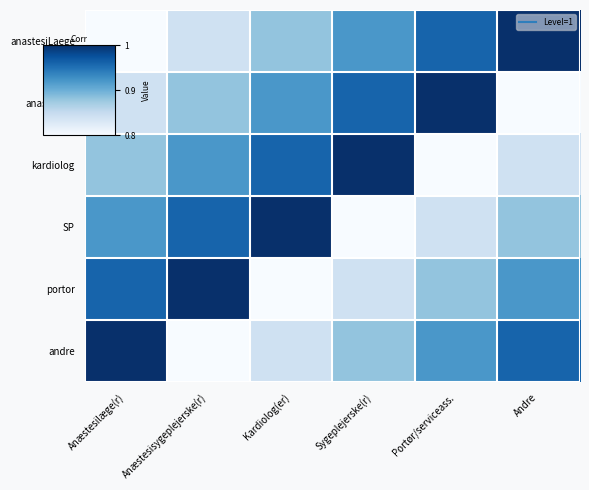

Reading left to right, extract all data points from this chart.

anastesiLaege: Anæstesilæge(r)=0.8	Anæstesisygeplejerske(r)=0.8	Kardiolog(er)=0.9	Sygeplejerske(r)=0.9	Portør/serviceass.=1.0	Andre=1.0
anastesiSP: Anæstesilæge(r)=0.8	Anæstesisygeplejerske(r)=0.9	Kardiolog(er)=0.9	Sygeplejerske(r)=1.0	Portør/serviceass.=1.0	Andre=0.8
kardiolog: Anæstesilæge(r)=0.9	Anæstesisygeplejerske(r)=0.9	Kardiolog(er)=1.0	Sygeplejerske(r)=1.0	Portør/serviceass.=0.8	Andre=0.8
SP: Anæstesilæge(r)=0.9	Anæstesisygeplejerske(r)=1.0	Kardiolog(er)=1.0	Sygeplejerske(r)=0.8	Portør/serviceass.=0.8	Andre=0.9
portor: Anæstesilæge(r)=1.0	Anæstesisygeplejerske(r)=1.0	Kardiolog(er)=0.8	Sygeplejerske(r)=0.8	Portør/serviceass.=0.9	Andre=0.9
andre: Anæstesilæge(r)=1.0	Anæstesisygeplejerske(r)=0.8	Kardiolog(er)=0.8	Sygeplejerske(r)=0.9	Portør/serviceass.=0.9	Andre=1.0